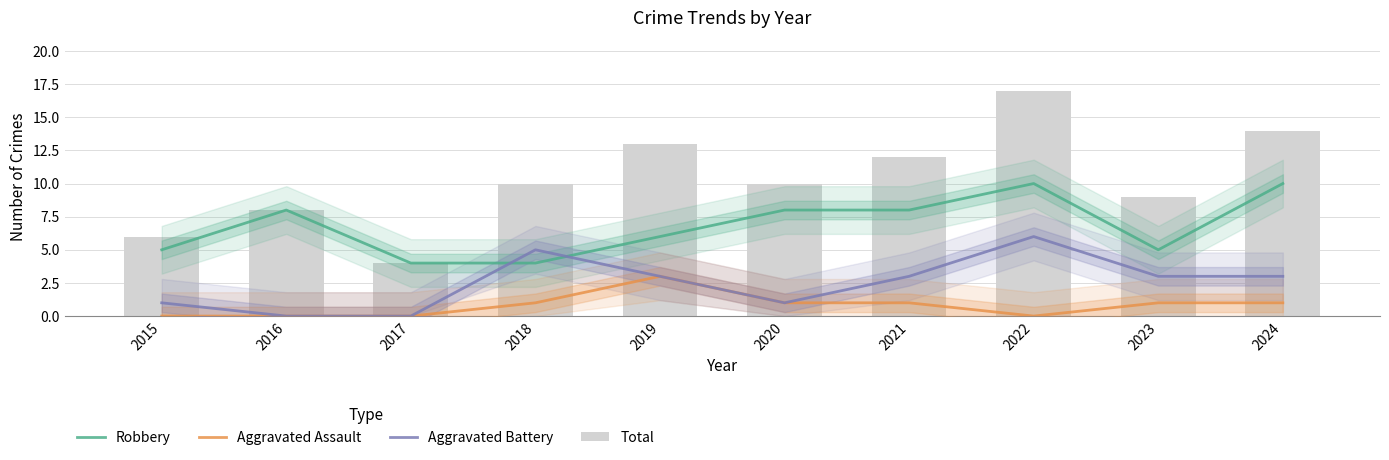

Reading right to left, list all the values displayed in this chart.

Robbery: 2024=10	2023=5	2022=10	2021=8	2020=8	2019=6	2018=4	2017=4	2016=8	2015=5
Aggravated Assault: 2024=1	2023=1	2022=0	2021=1	2020=1	2019=3	2018=1	2017=0	2016=0	2015=0
Aggravated Battery: 2024=3	2023=3	2022=6	2021=3	2020=1	2019=3	2018=5	2017=0	2016=0	2015=1
Total: 2024=14	2023=9	2022=17	2021=12	2020=10	2019=13	2018=10	2017=4	2016=8	2015=6